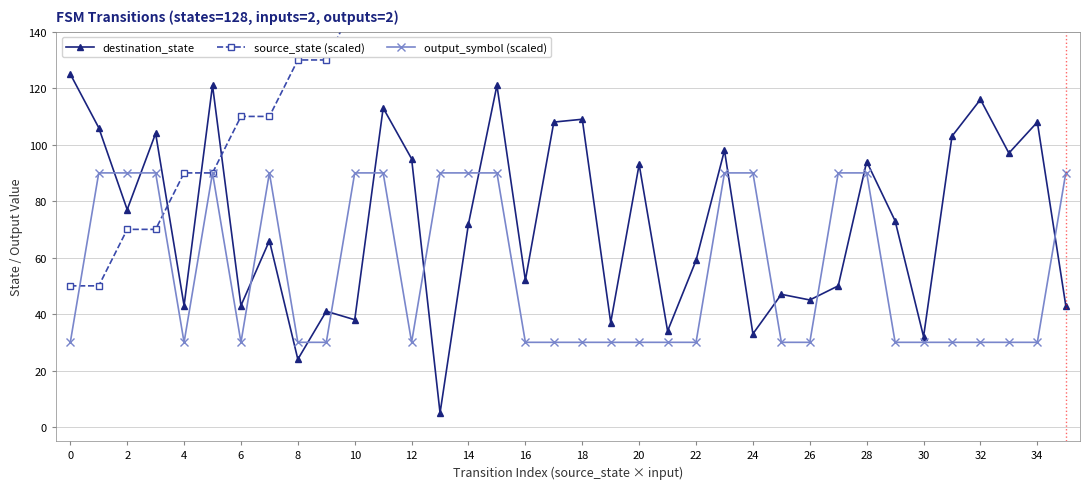

What is the maximum value for output_symbol (scaled)?

90